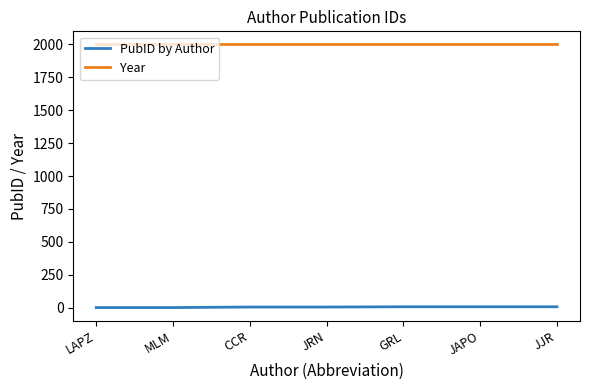

List the series in order of their peak value, lowest first.

PubID by Author, Year